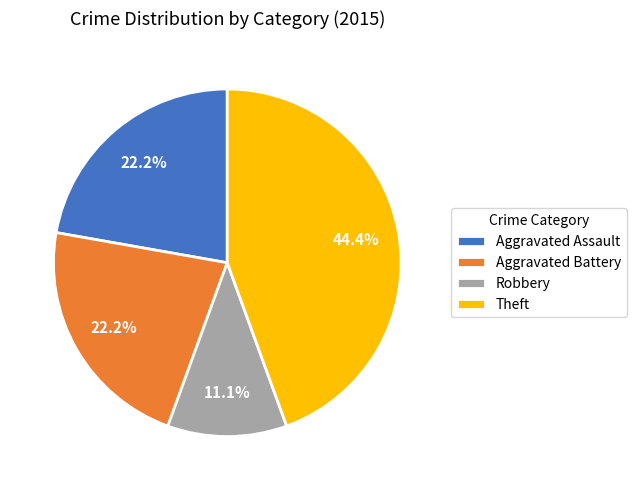

Which category has the smallest portion of the pie?

Robbery